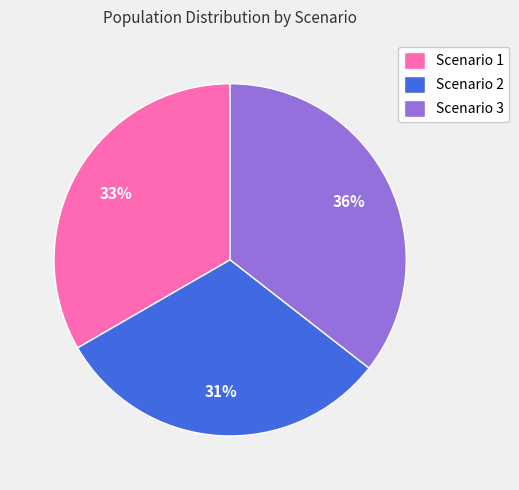

To the nearest percent, what is the difference between the Scenario 1 and Scenario 2 slice percentages?

2%